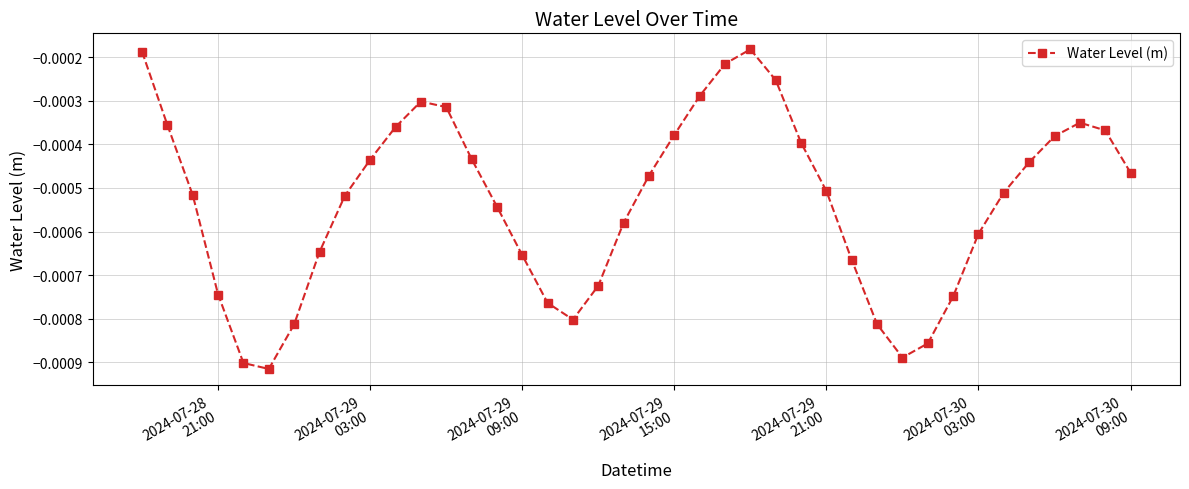

How many distinct data groups are displayed?

1